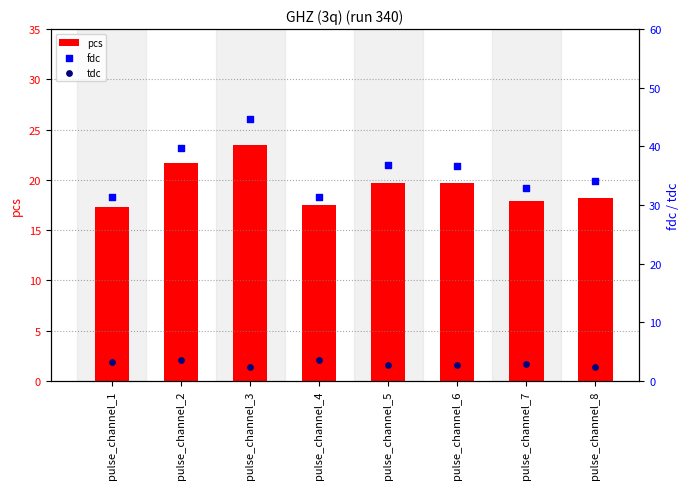

At how many categories does at least one series exceed 6?

8